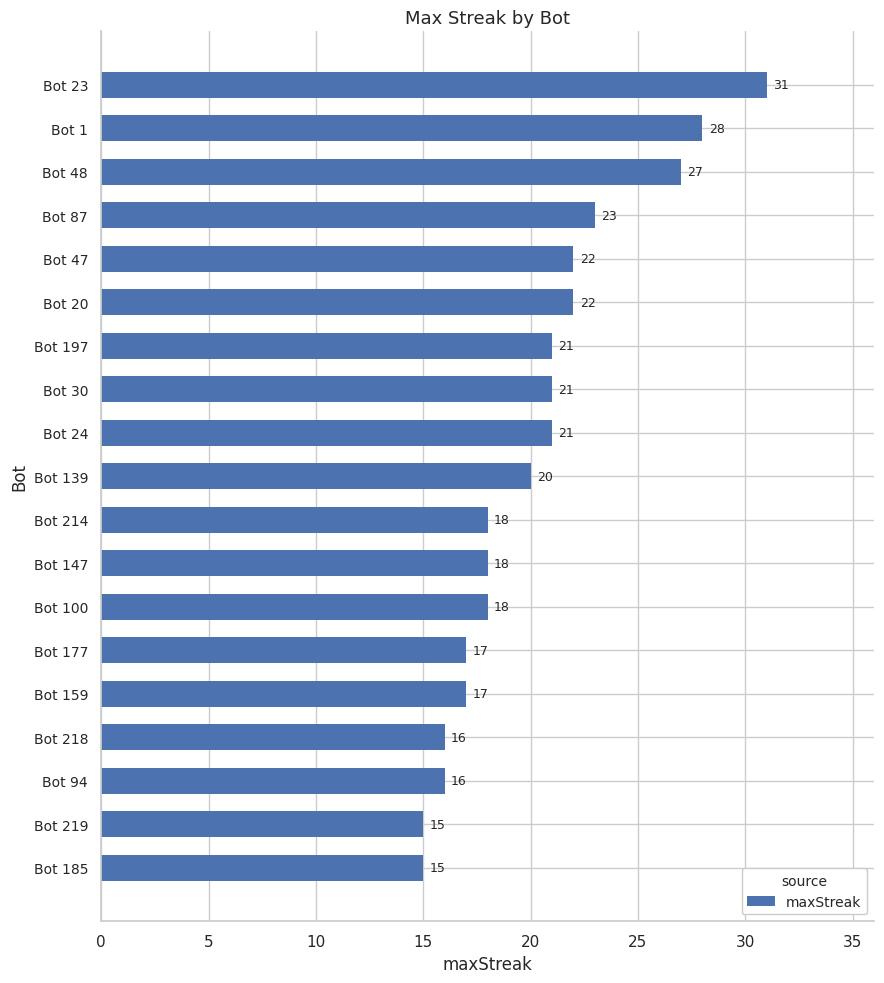

What is the average value?

20